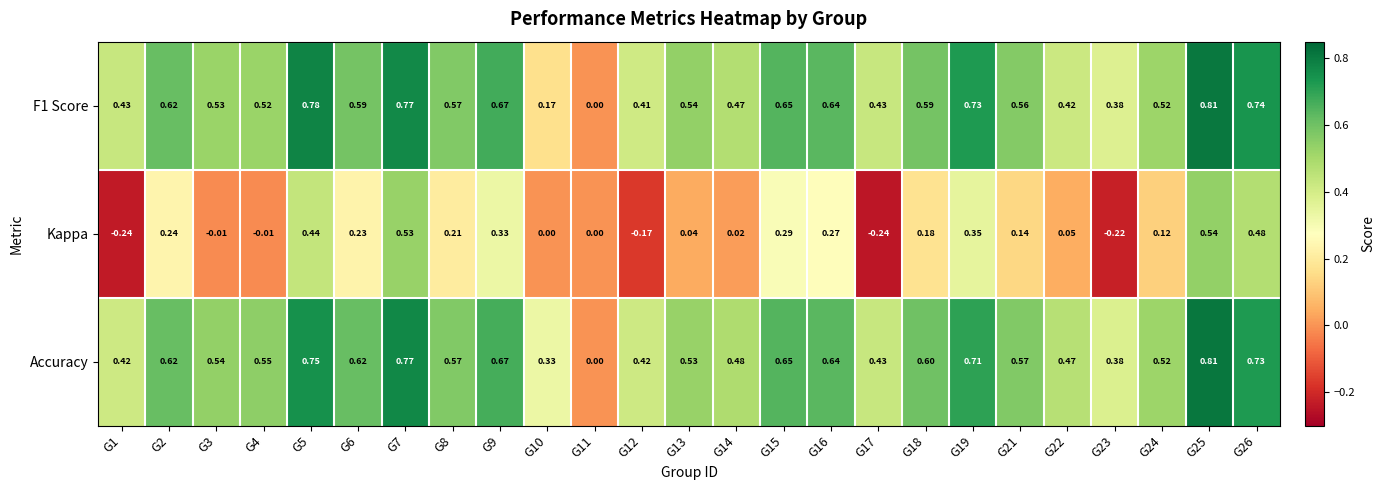

Which series changed the most between G12 and G19?

Kappa